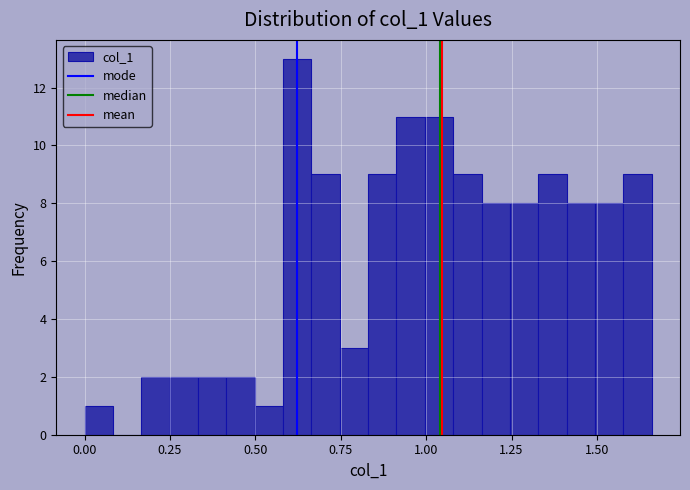

Around what value on the x-axis is the tallest bar? Give the approximate position of its centre, as read against the axis.

0.60